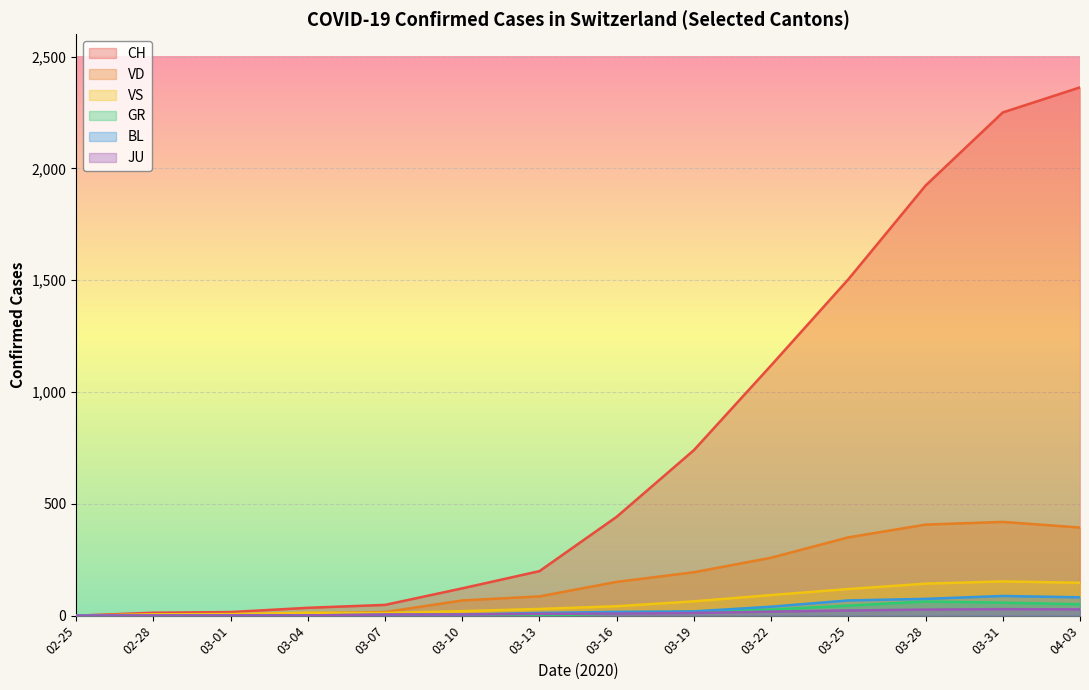

What are all the series names shown in the legend?

CH, VD, VS, GR, BL, JU